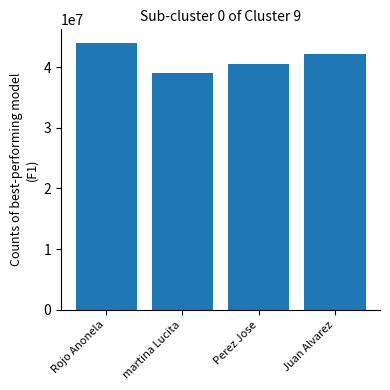

The chart shows a value of 40576001 at Perez Jose. True or false?

True